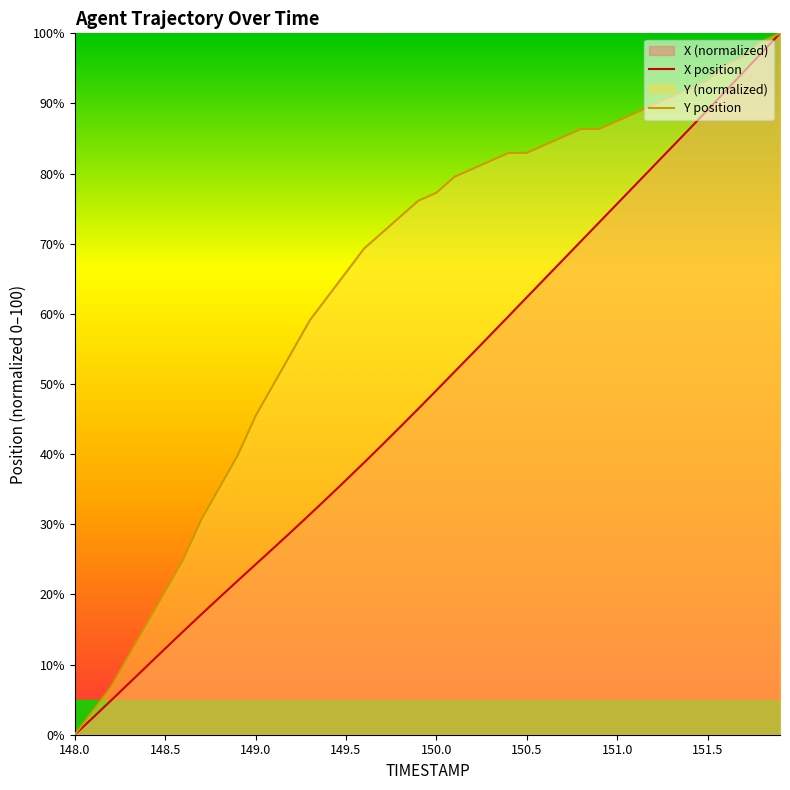

Reading left to right, extract all data points from this chart.

X: 148.0=0.0	148.1=2.4	148.2=4.9	148.3=7.3	148.4=9.8	148.5=12.3	148.6=14.7	148.7=17.2	148.8=19.6	148.9=21.9	149.0=24.3	149.1=26.6	149.2=29.0	149.3=31.4	149.4=33.8	149.5=36.3	149.6=38.8	149.7=41.3	149.8=43.9	149.9=46.5	150.0=49.1	150.1=51.7	150.2=54.4	150.3=57.0	150.4=59.7	150.5=62.4	150.6=65.0	150.7=67.7	150.8=70.4	150.9=73.0	151.0=75.7	151.1=78.4	151.2=81.1	151.3=83.7	151.4=86.4	151.5=89.1	151.6=91.8	151.7=94.5	151.8=97.3	151.9=100.0
Y: 148.0=0.0	148.1=3.4	148.2=6.8	148.3=11.4	148.4=15.9	148.5=20.5	148.6=25.0	148.7=30.7	148.8=35.2	148.9=39.8	149.0=45.5	149.1=50.0	149.2=54.5	149.3=59.1	149.4=62.5	149.5=65.9	149.6=69.3	149.7=71.6	149.8=73.9	149.9=76.1	150.0=77.3	150.1=79.5	150.2=80.7	150.3=81.8	150.4=83.0	150.5=83.0	150.6=84.1	150.7=85.2	150.8=86.4	150.9=86.4	151.0=87.5	151.1=88.6	151.2=89.8	151.3=90.9	151.4=92.0	151.5=93.2	151.6=95.5	151.7=96.6	151.8=98.9	151.9=100.0